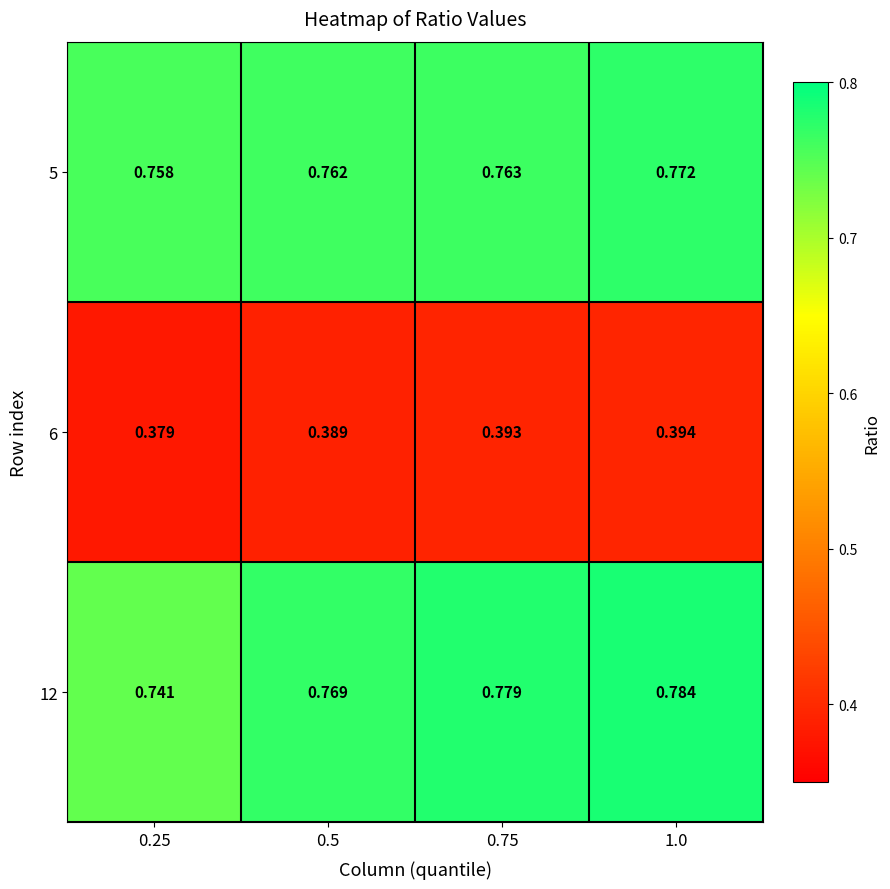

Is the value of 6 at 0.75 greater than the value of 5 at 0.75?

No